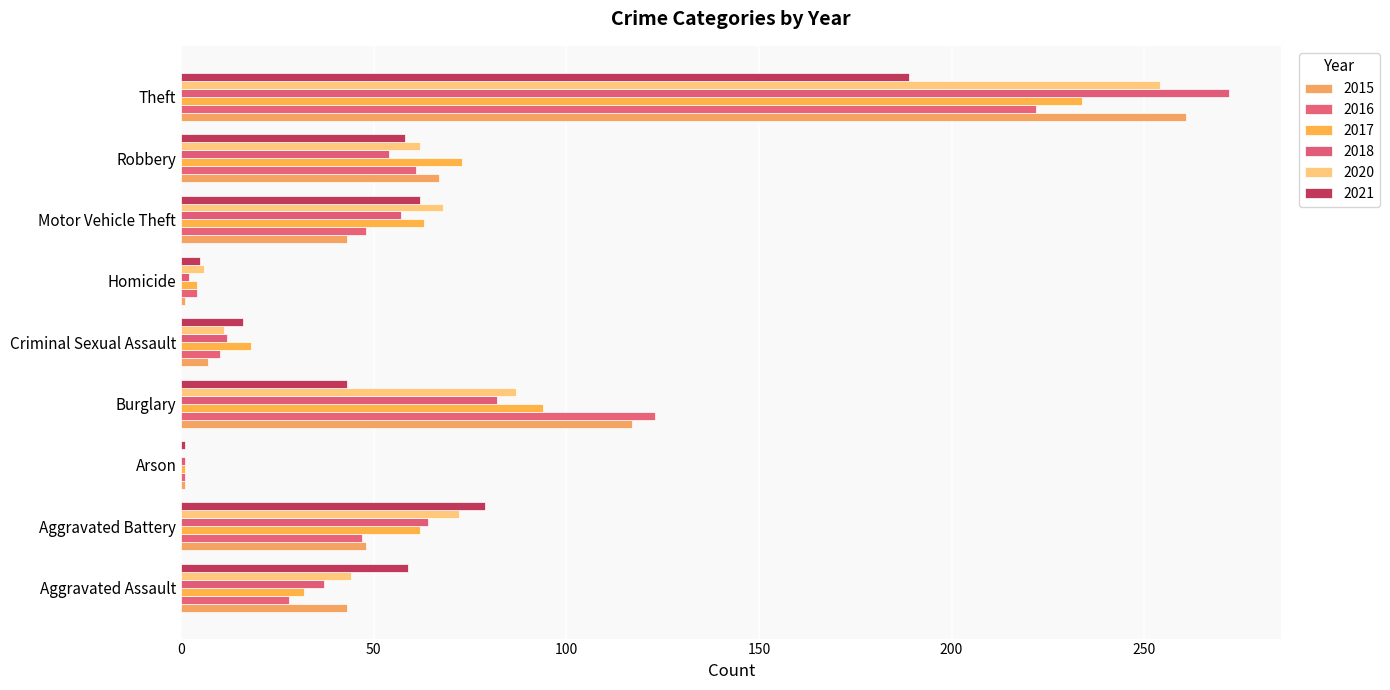

At which category does the chart reach its peak across all series?

Theft